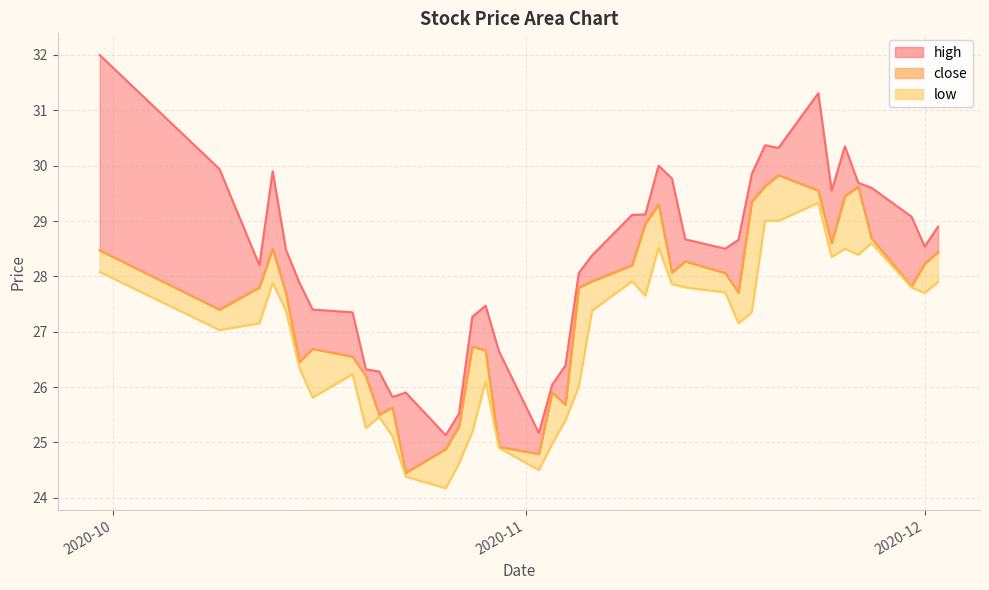

At which label does low first exceed 27?

2020-09-30